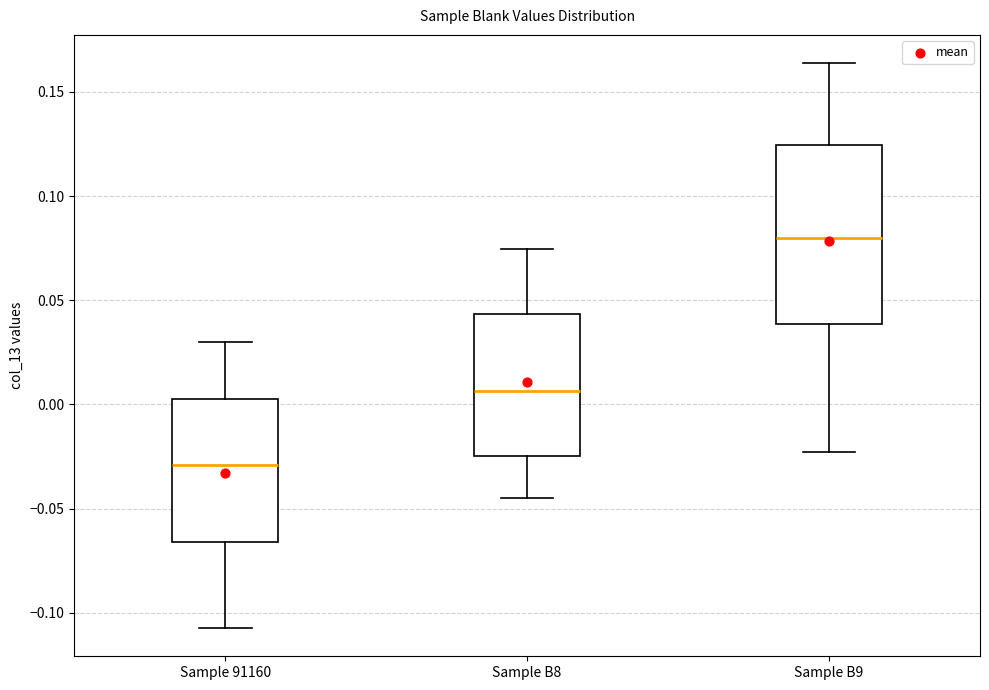

Comparing the boxes themselves (not the whiskers), which one is the tallest?

Sample B9